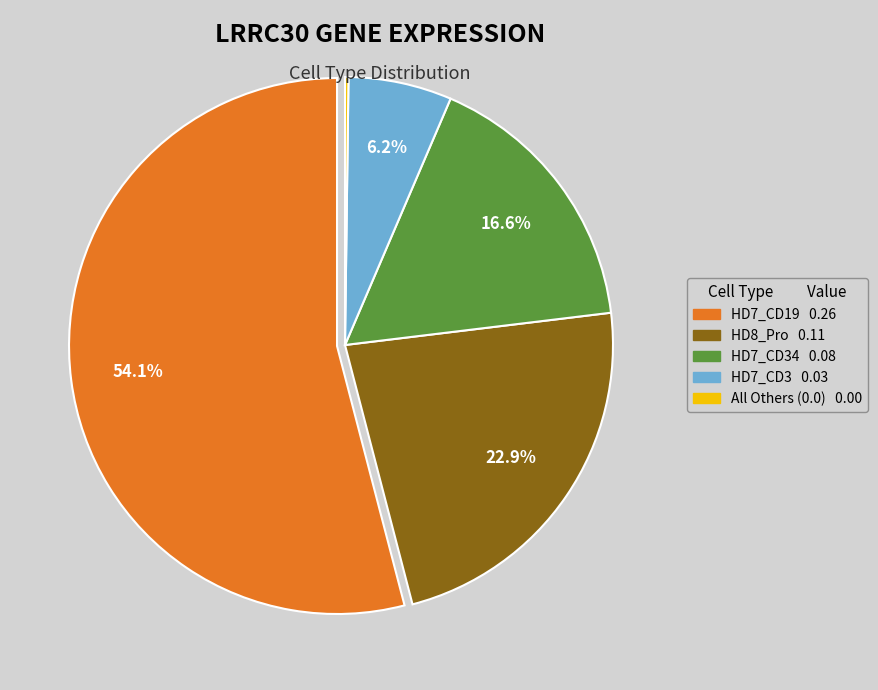

Does any single category account for the majority?

Yes